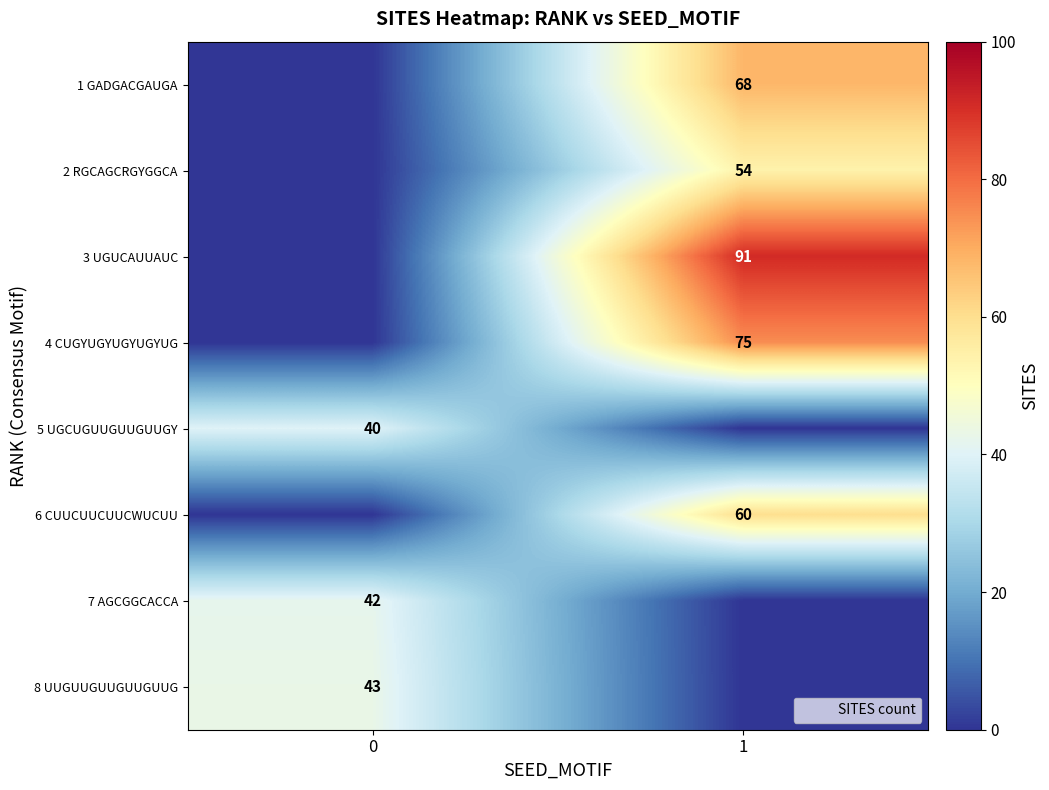

Which series has the largest range (max minus min)?

3 UGUCAUUAUC